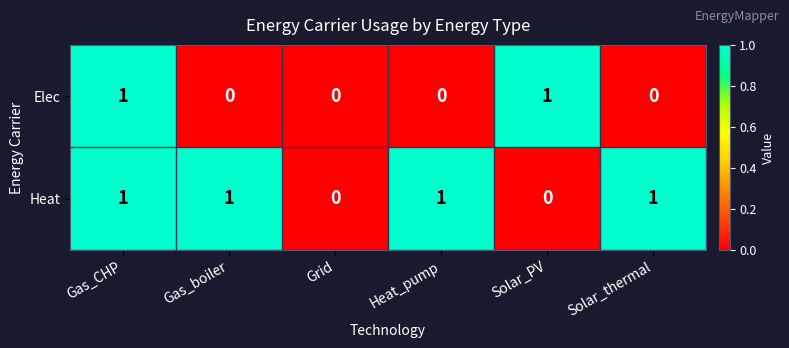

Which series has the largest total across all categories?

Heat